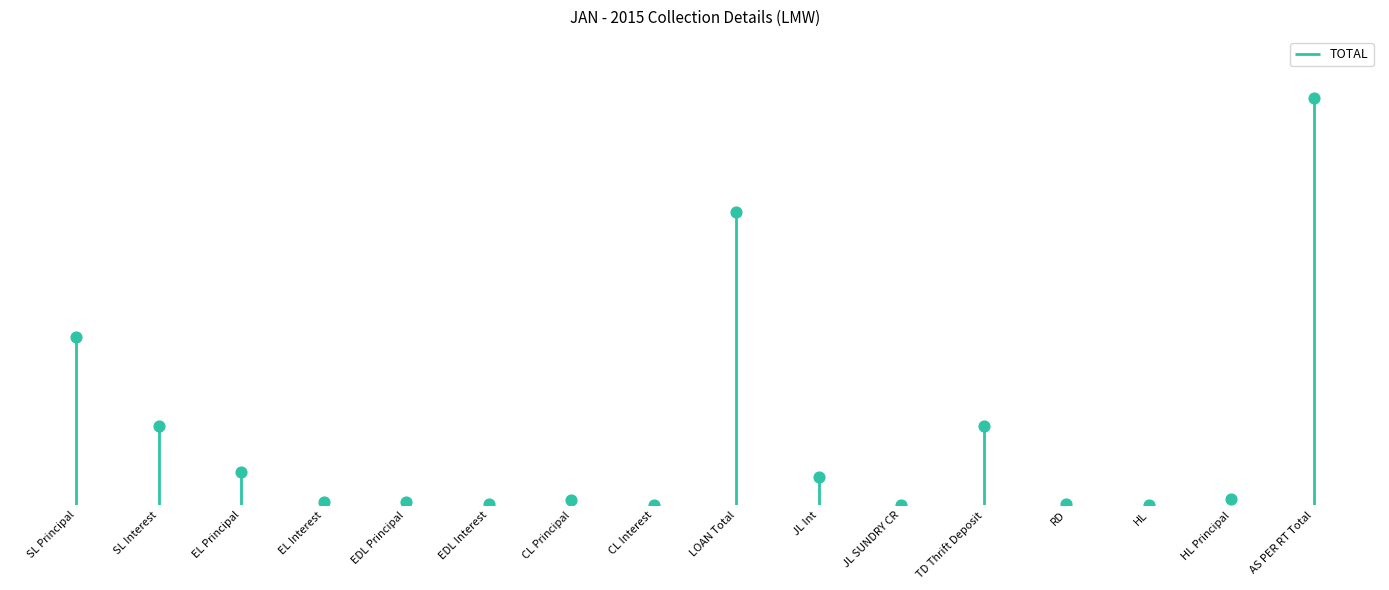

What is the change in value from SL Principal to CL Interest?

-2430715.0